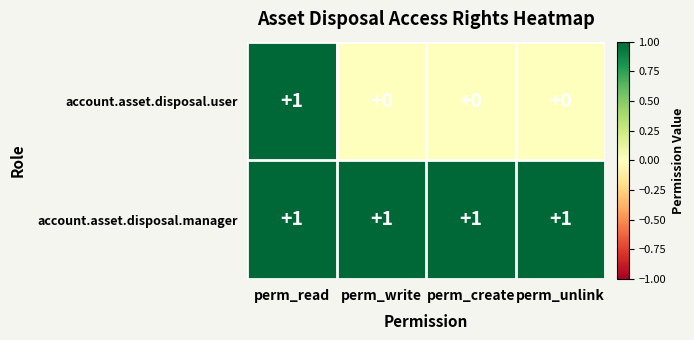

Reading left to right, transcribe all the data shown in this chart.

account.asset.disposal.user: 1	0	0	0
account.asset.disposal.manager: 1	1	1	1